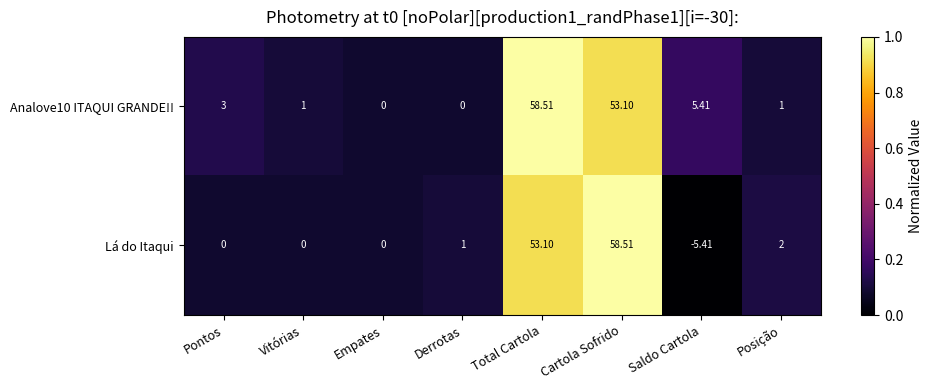

At which label is Analove10 ITAQUI GRANDE!! closest to 29?

Saldo Cartola